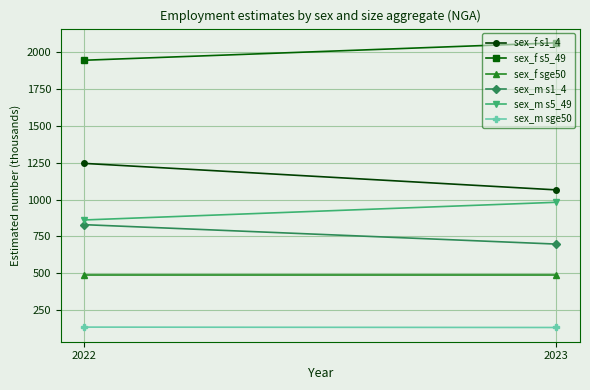

Which series has the widest spread of values?

sex_f s1_4